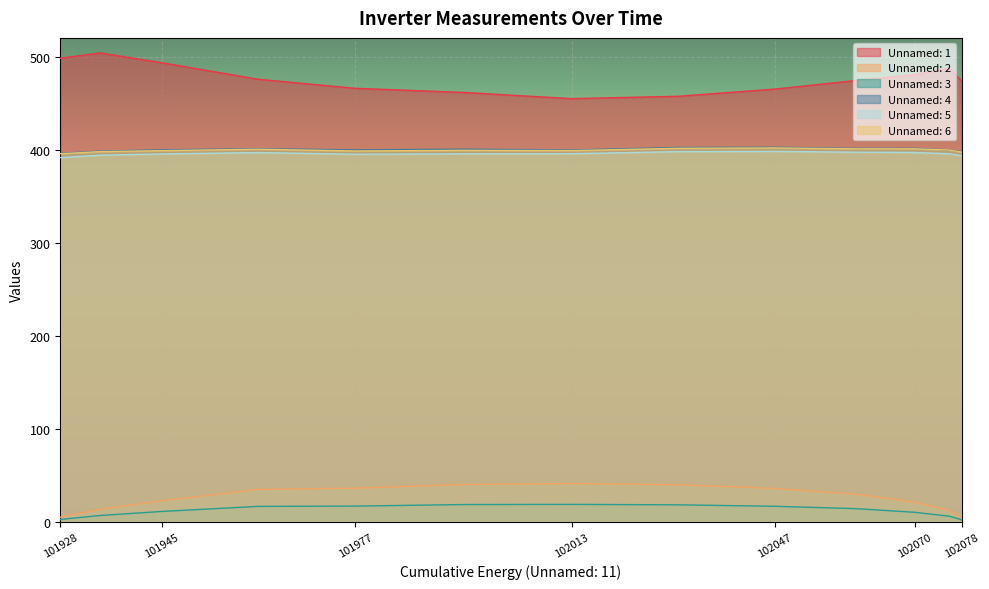

Rank the series at 102076.0 from lowest to highest value.

Unnamed: 3, Unnamed: 2, Unnamed: 5, Unnamed: 6, Unnamed: 4, Unnamed: 1